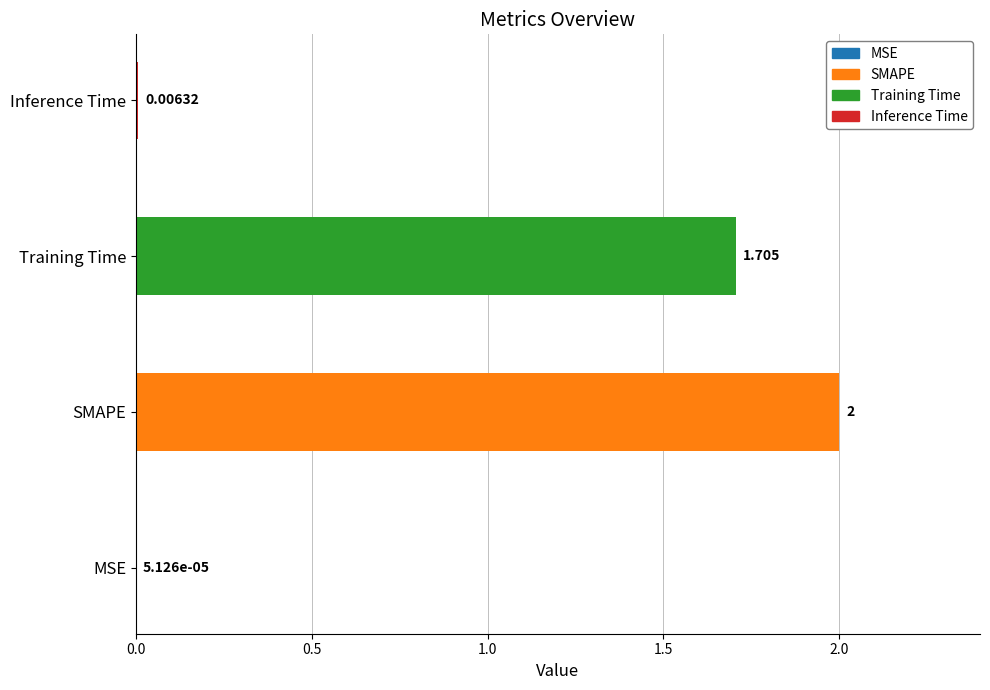

At which category does the chart reach its peak across all series?

SMAPE